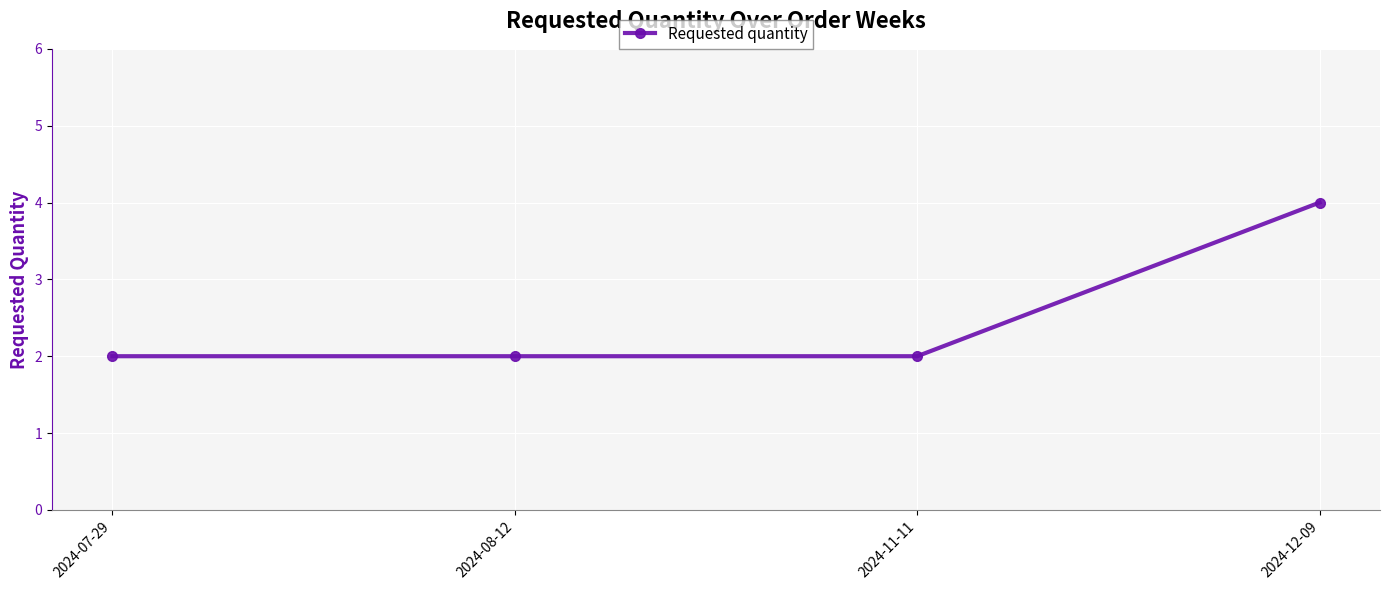

What is the maximum value shown in the chart?

4